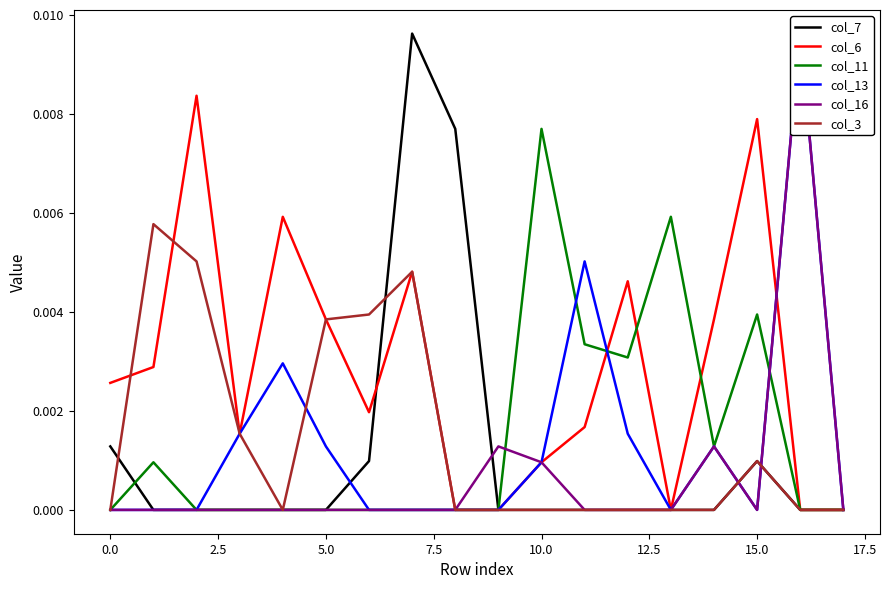

Which series ends up on top after the final intersection of col_16 and col_6?

col_16